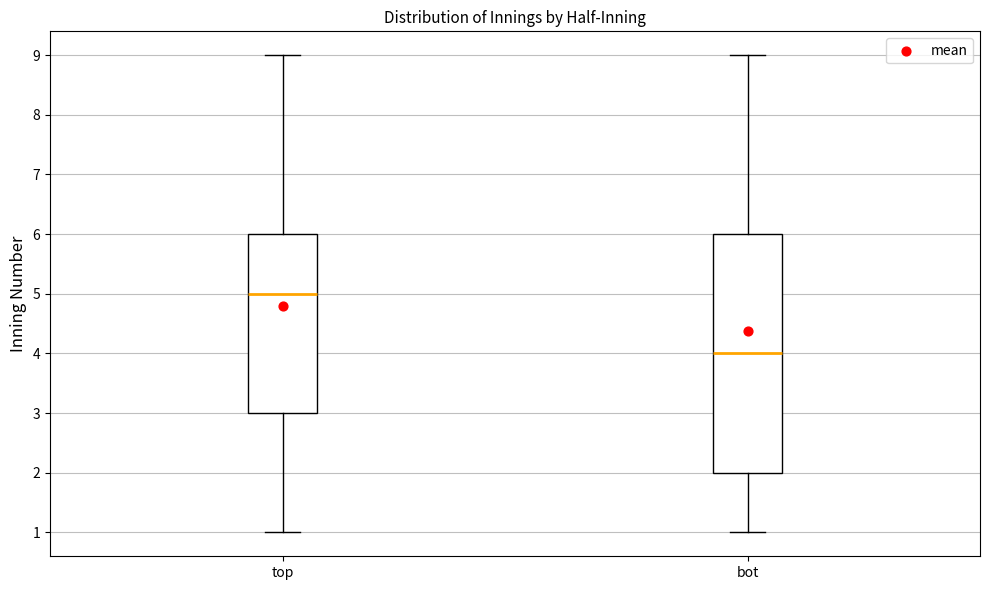

Which box's median line is the lowest?

bot